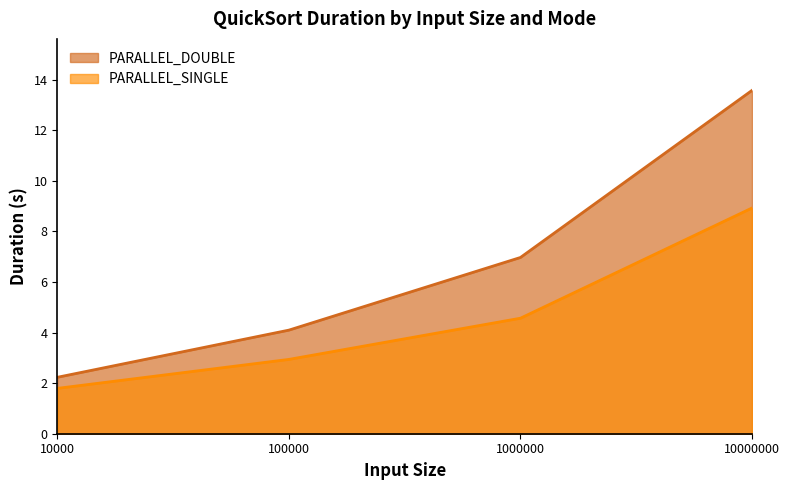

Does the chart have visible grid lines?

No